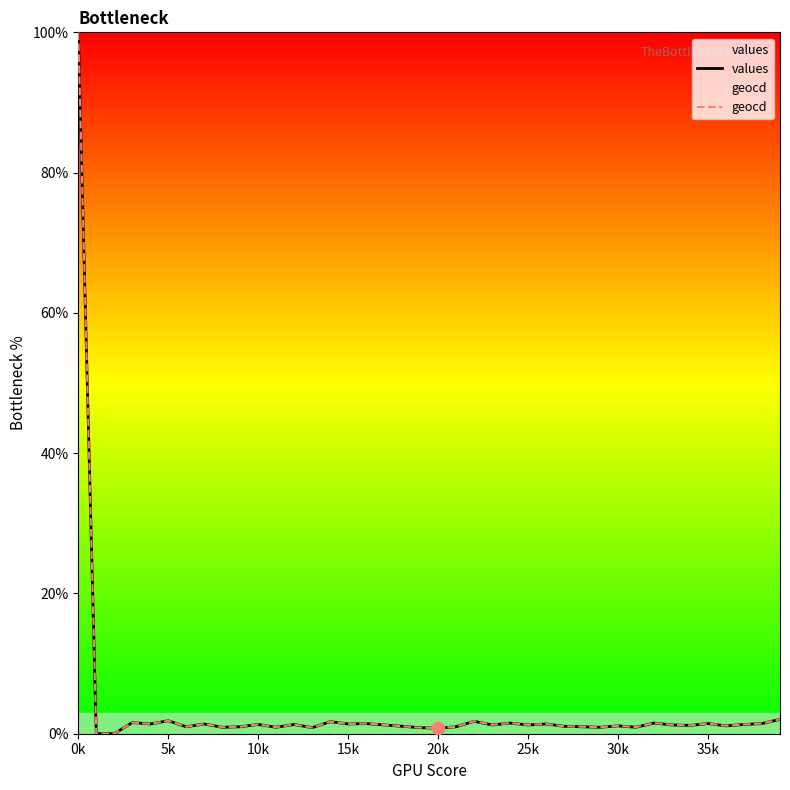

Which series has the largest total across all categories?

geocd